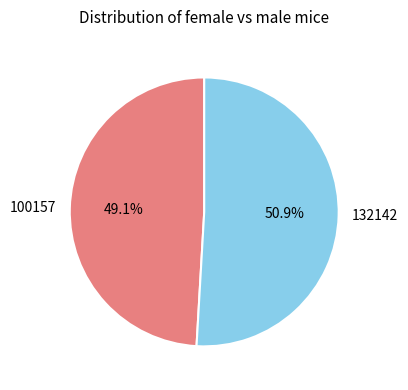

The 132142 slice represents 42% of the pie. True or false?

False